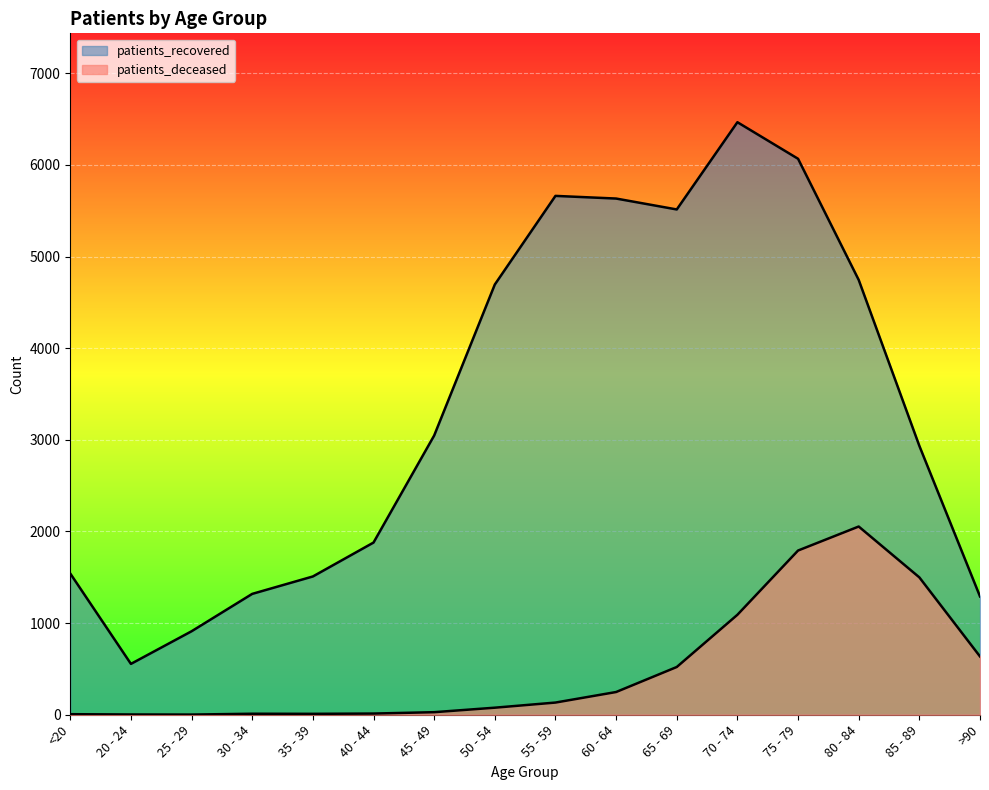

Between 65 - 69 and 80 - 84, which series saw the biggest shift?

patients_deceased